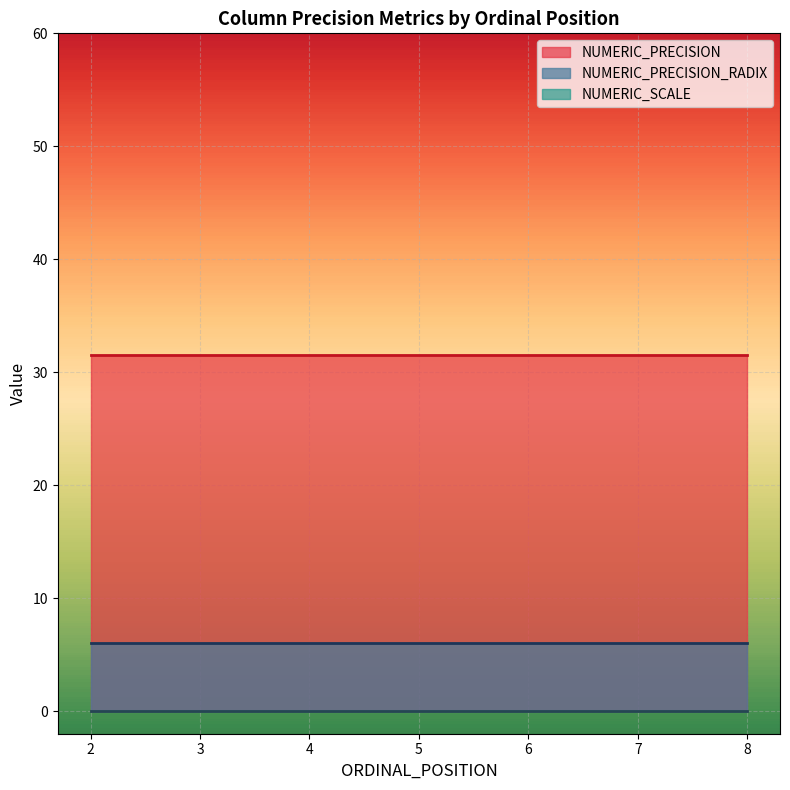

Which series has the largest range (max minus min)?

NUMERIC_PRECISION